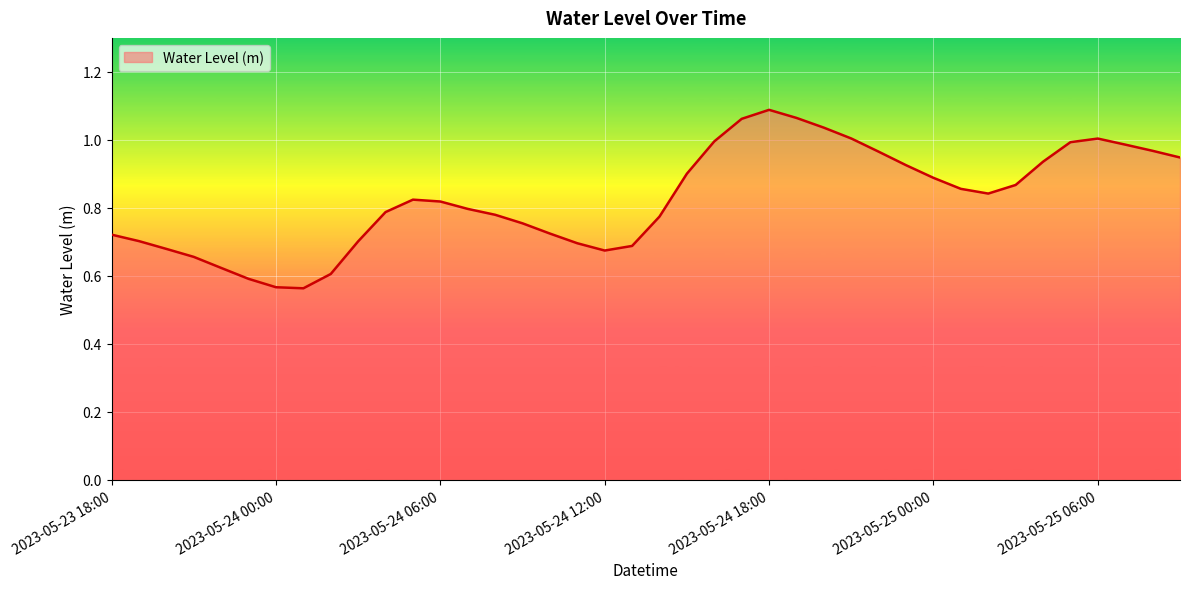

What is the difference between the second highest and minimum values?

0.5